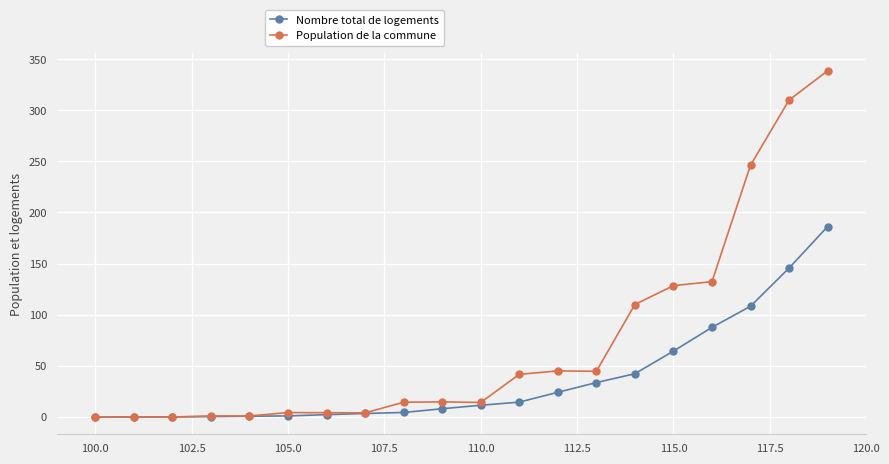

List the series in order of their peak value, lowest first.

Nombre total de logements, Population de la commune